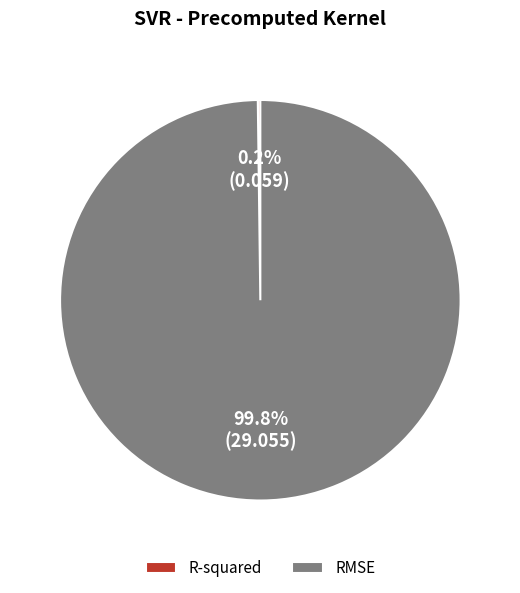

How much of the chart is everything except RMSE?

0.2%